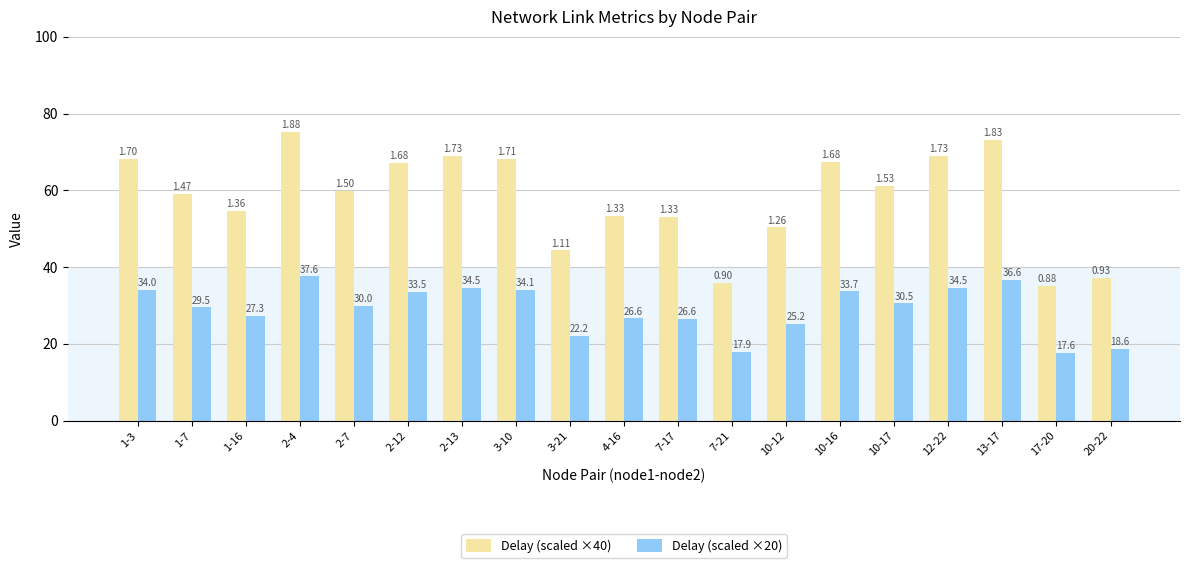

List the series in order of their peak value, lowest first.

Delay (scaled ×20), Delay (scaled ×40)